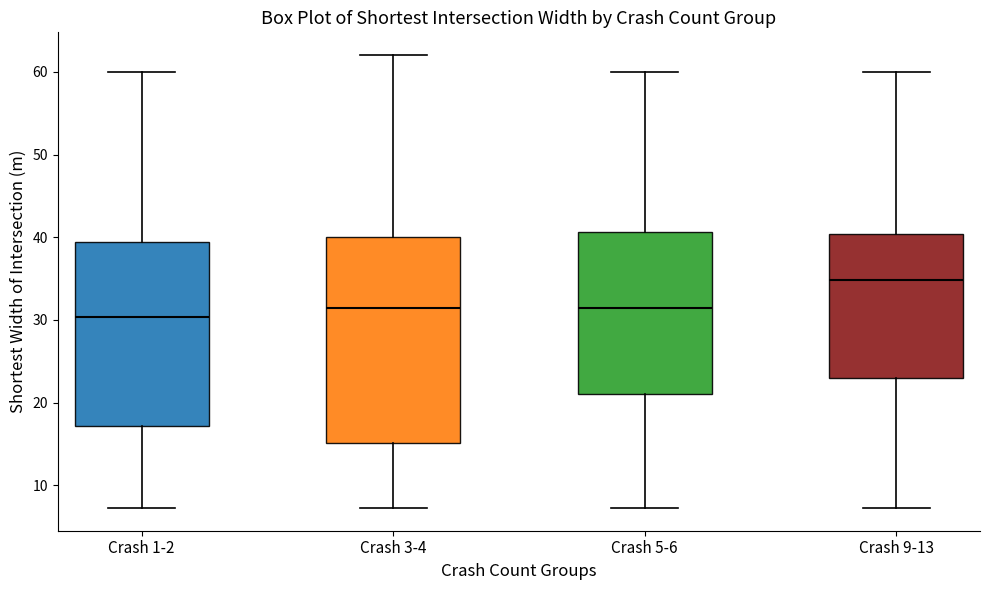

Where is the upper edge of the box for Crash 1-2 on the y-axis? The values are not printed on the chart, so give them approximately, as read against the axis.

39